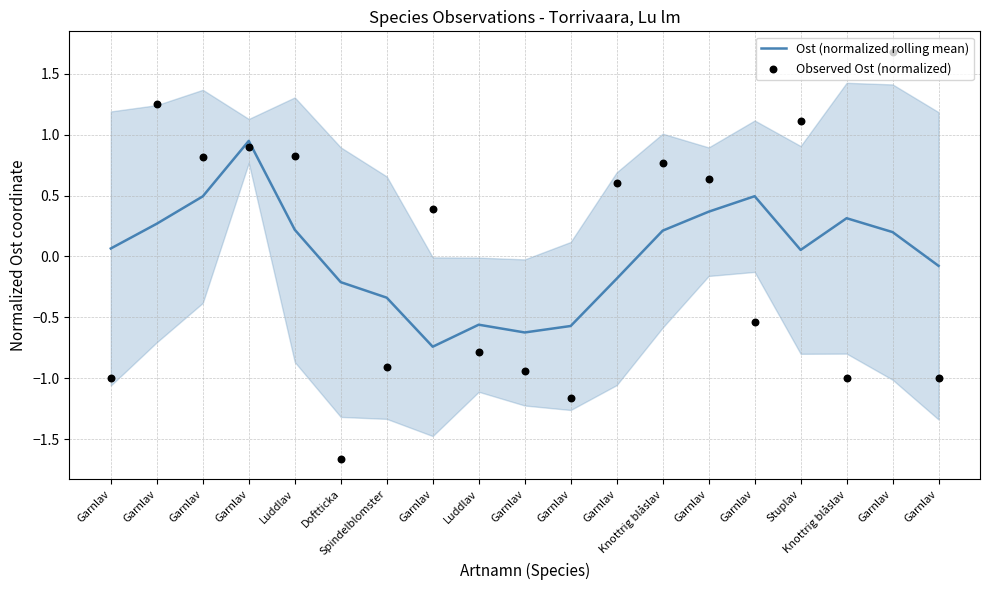

At how many categories does at least one series exceed 0?

13